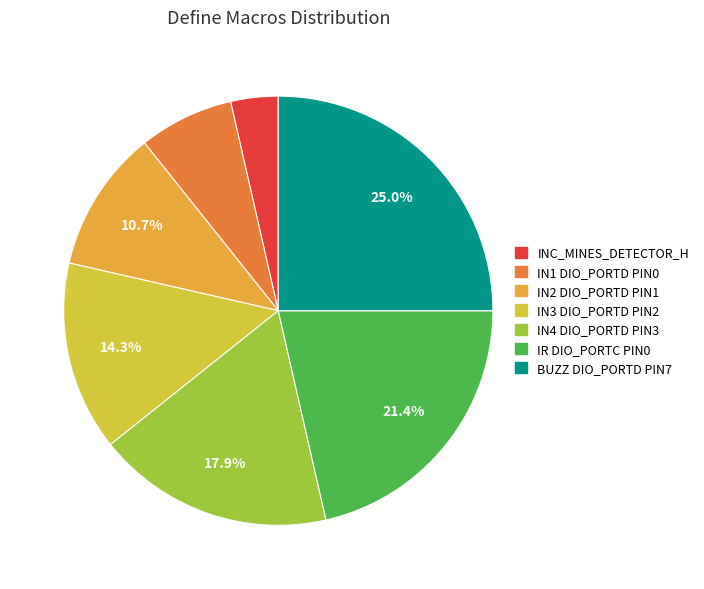

To the nearest percent, what is the average slice percentage?

14%